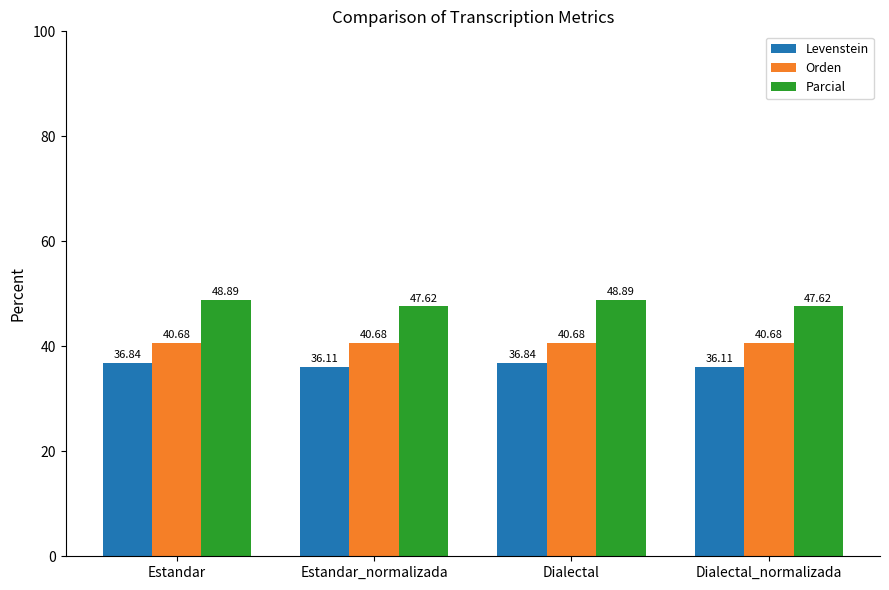

What is the label of the 4th bar from the right?

Estandar